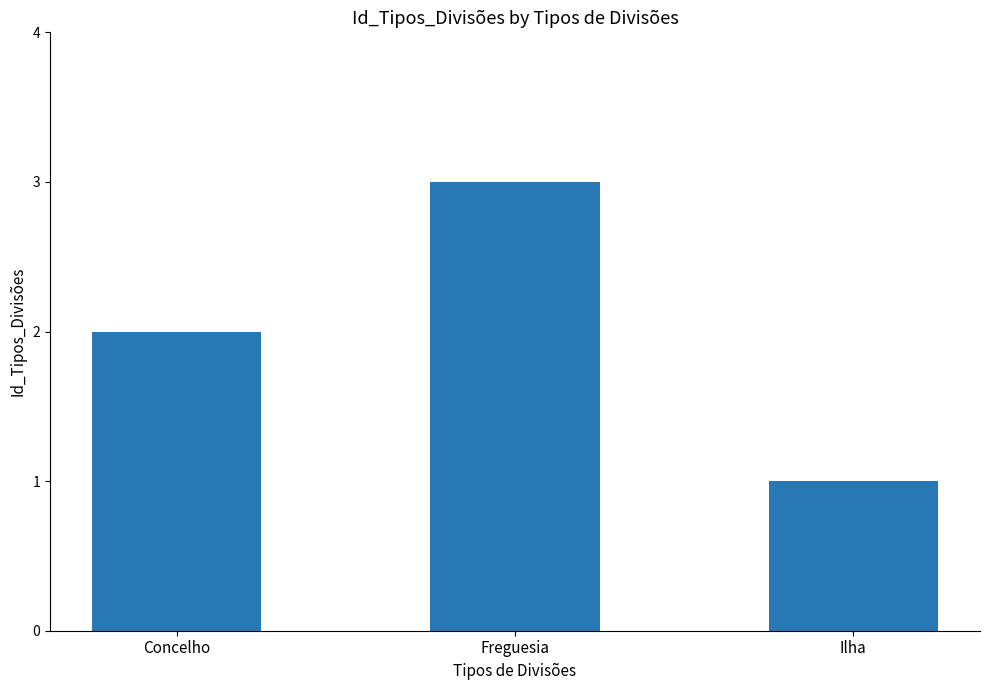

What is the sum of the values at Freguesia and Concelho?

5